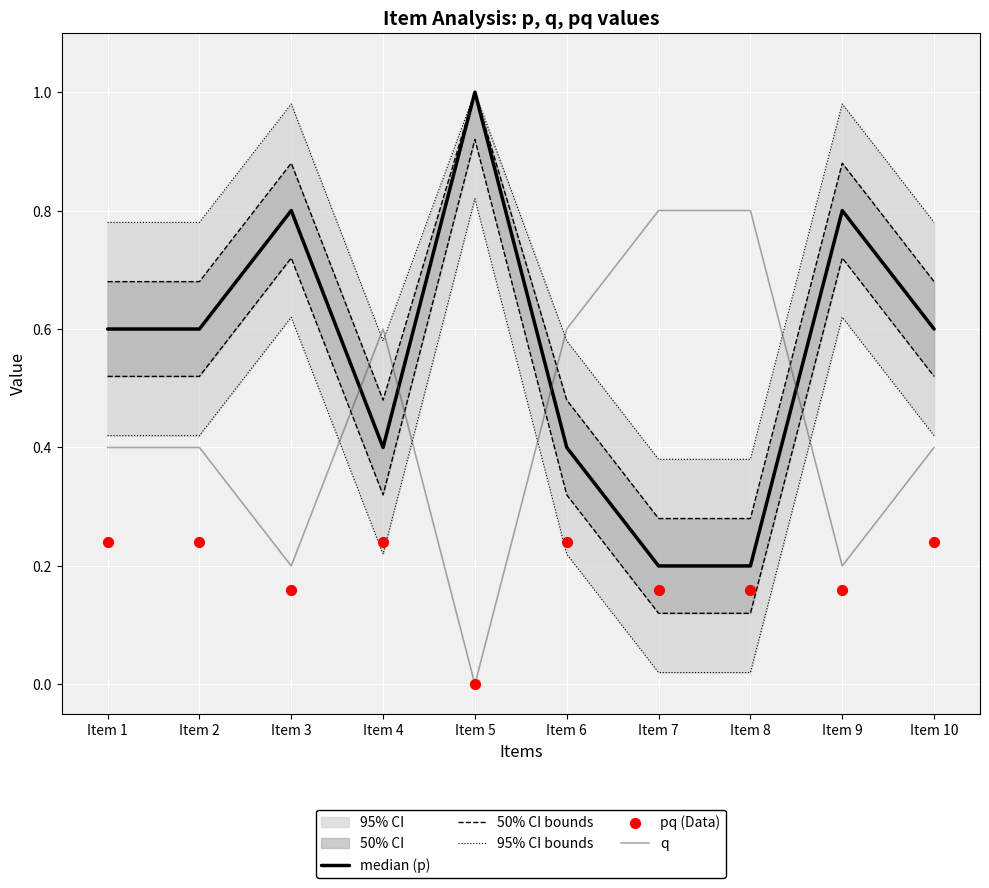

Is the value of 50% CI bounds at Item 8 greater than the value of q at Item 5?

Yes